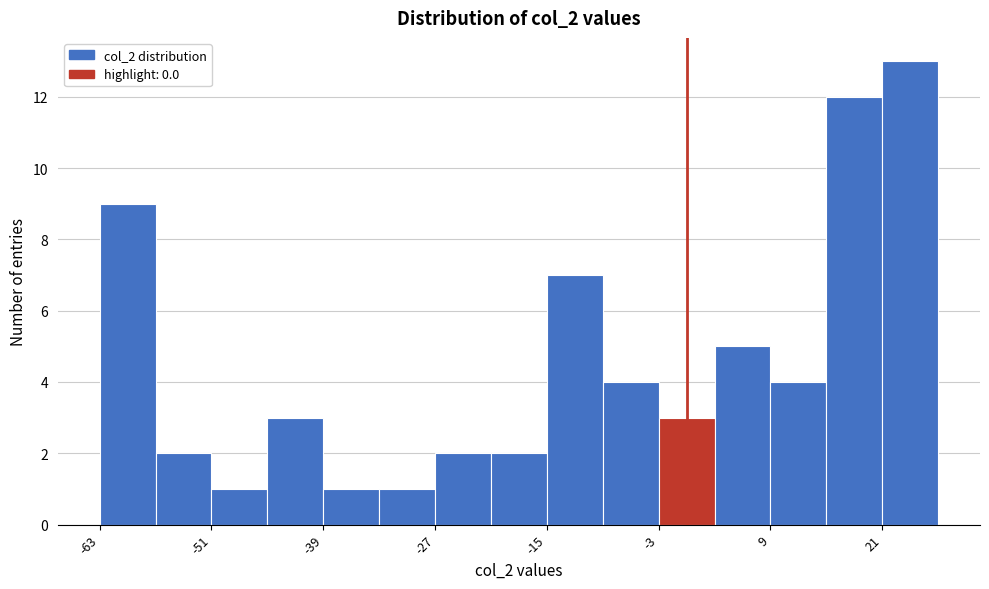

Read against the x-axis, roughly where is the centre of the tallest bar?

24